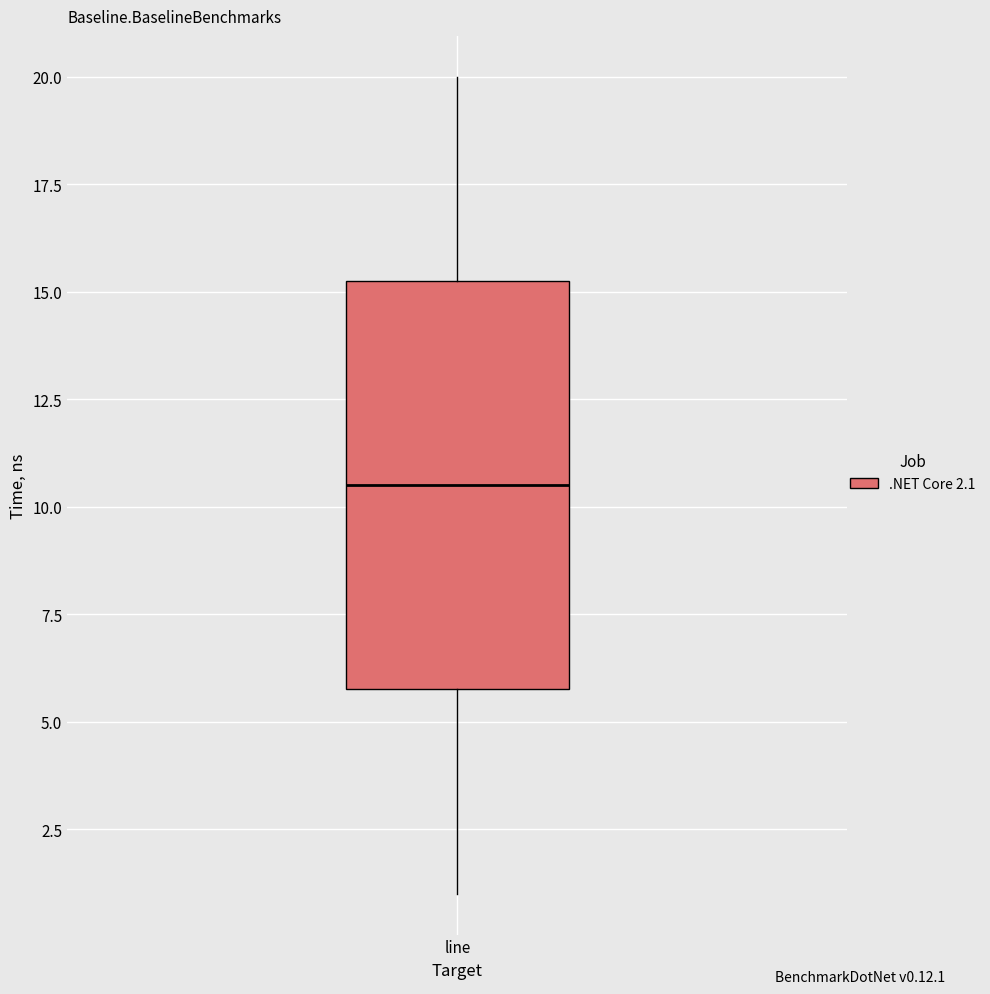

Where does the lower whisker of the box for line end on the y-axis? The values are not printed on the chart, so give them approximately, as read against the axis.

1.0